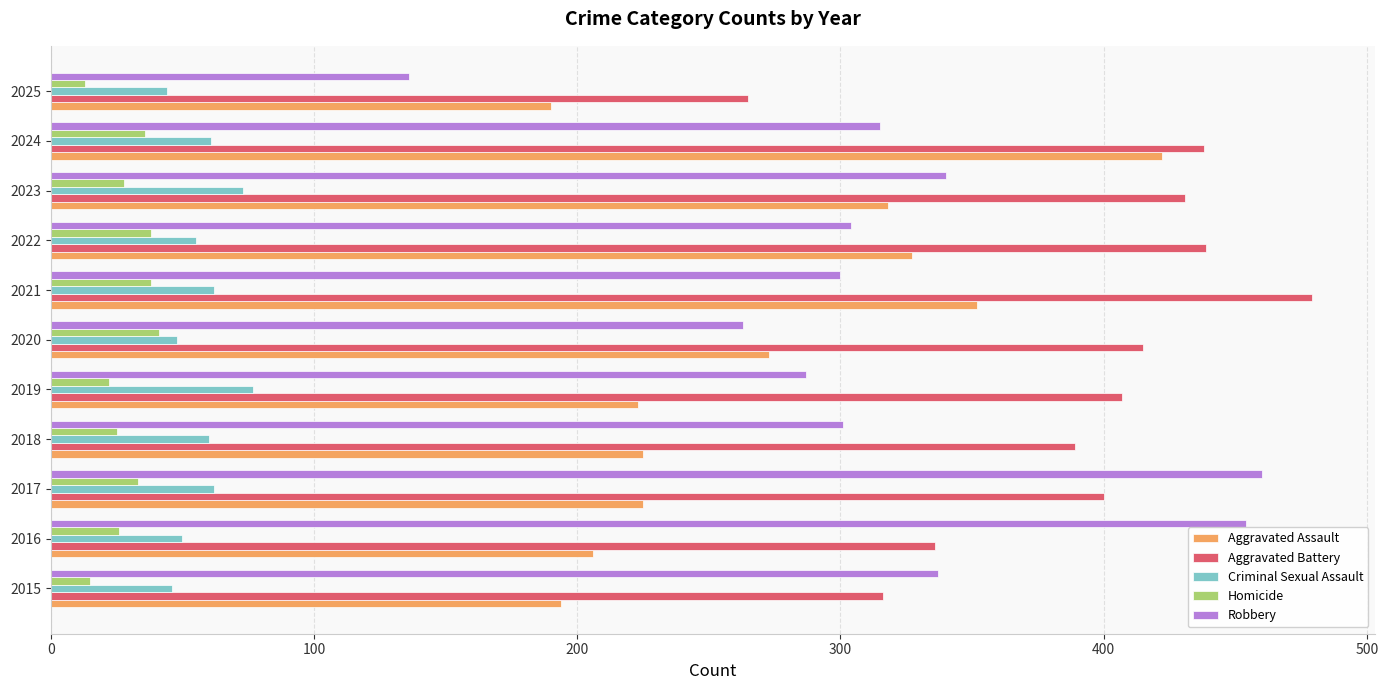

How many data points does each series have?

11